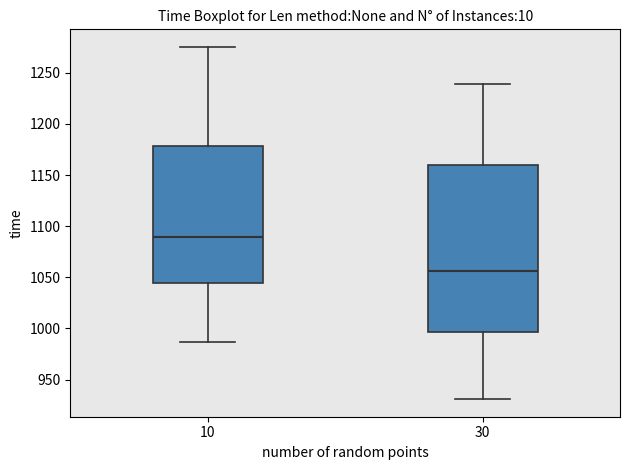

Where is the upper edge of the box at x = 10 on the y-axis? The values are not printed on the chart, so give them approximately, as read against the axis.

1180